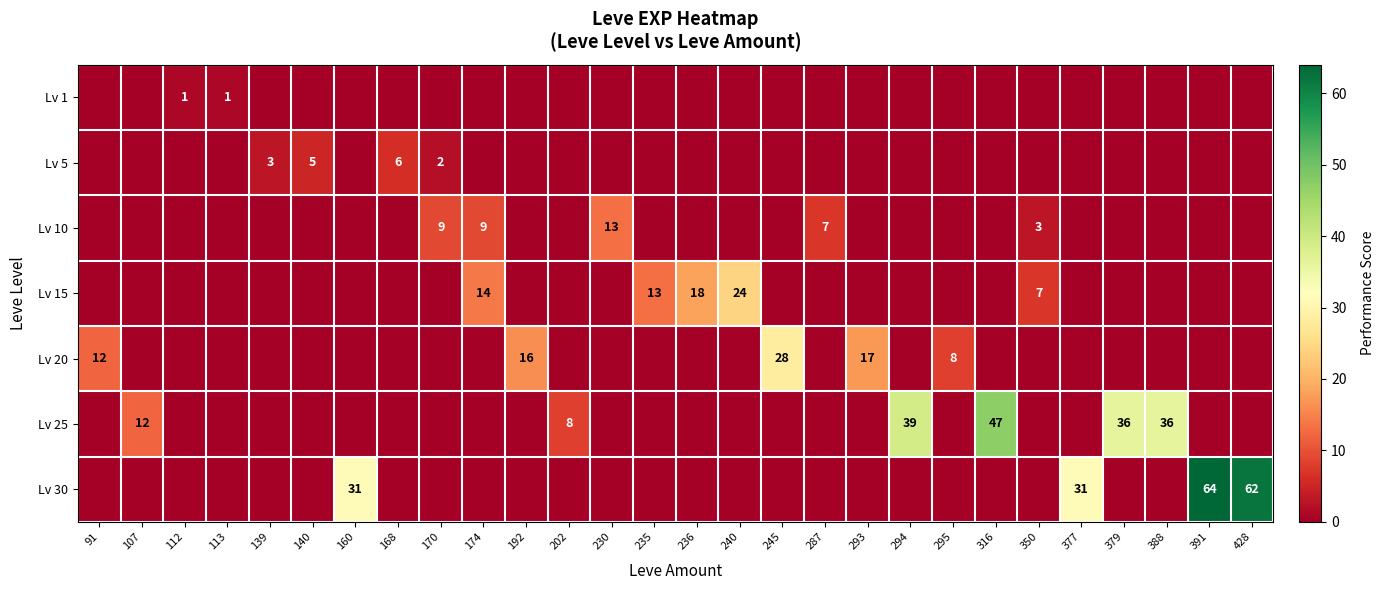

The Lv 10 series shows 13 at 230. True or false?

True